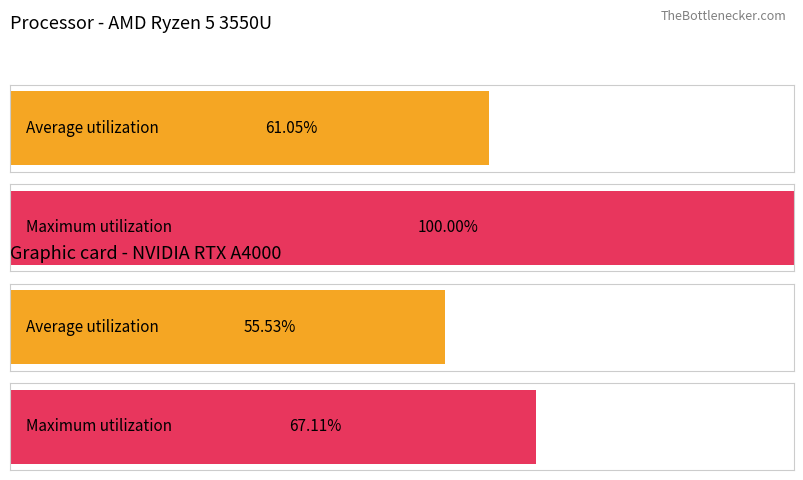

Does the chart contain any negative values?

No